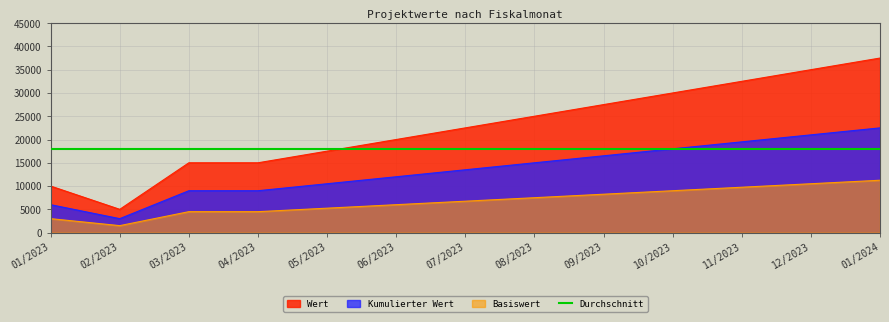

List the labels in order of value, largest first.

01/2024, 12/2023, 11/2023, 10/2023, 09/2023, 08/2023, 07/2023, 06/2023, 05/2023, 03/2023, 04/2023, 01/2023, 02/2023